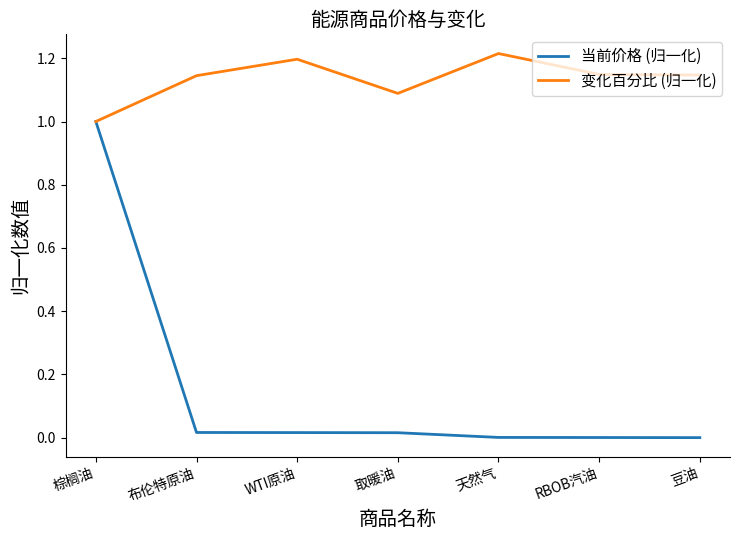

Is it true that 变化百分比 (归一化) equals 1.5 at 取暖油?

False